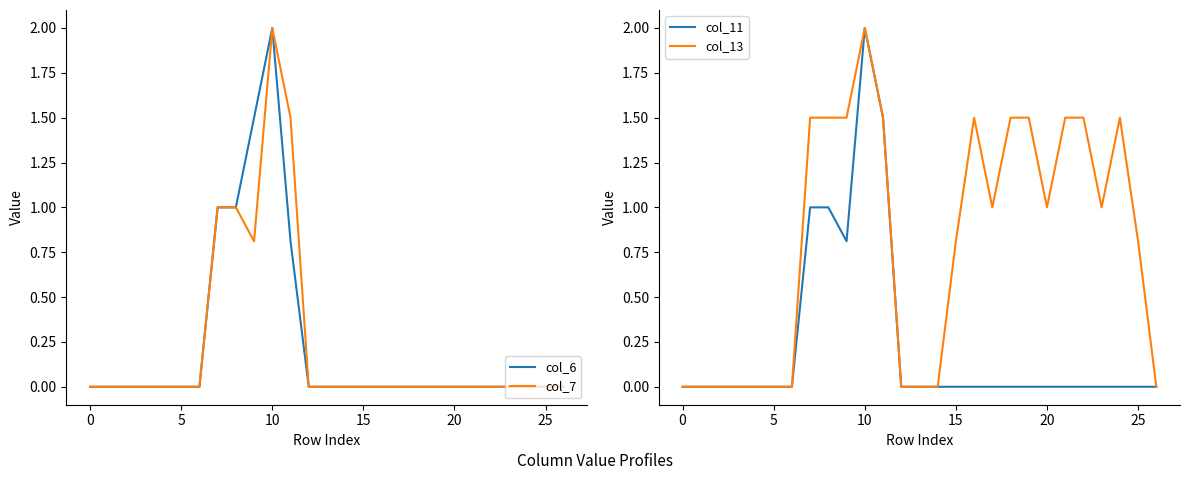

Is it true that col_6 equals 0.7 at 20?

False